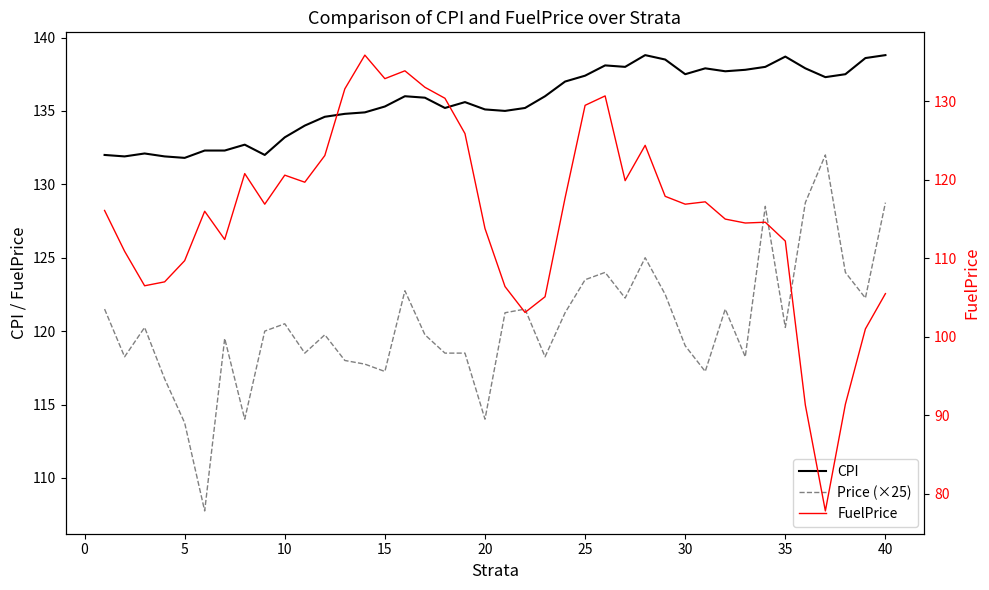

Reading left to right, list all the values displayed in this chart.

CPI: 132.0	131.9	132.1	131.9	131.8	132.3	132.3	132.7	132.0	133.2	134.0	134.6	134.8	134.9	135.3	136.0	135.9	135.2	135.6	135.1	135.0	135.2	136.0	137.0	137.4	138.1	138.0	138.8	138.5	137.5	137.9	137.7	137.8	138.0	138.7	137.9	137.3	137.5	138.6	138.8
Price (×25): 121.5	118.3	120.2	116.8	113.8	107.7	119.5	114.0	120.0	120.5	118.5	119.8	118.0	117.8	117.3	122.8	119.8	118.5	118.5	114.0	121.2	121.5	118.3	121.2	123.5	124.0	122.2	125.0	122.5	119.0	117.3	121.5	118.3	128.5	120.2	128.8	132.0	124.0	122.2	128.8
FuelPrice: 116.1	110.9	106.5	107.0	109.7	116.0	112.4	120.8	116.9	120.6	119.7	123.1	131.6	135.9	132.9	133.9	131.8	130.4	125.9	113.8	106.4	103.1	105.1	117.7	129.5	130.7	119.9	124.4	117.9	116.9	117.2	115.0	114.5	114.6	112.2	91.3	77.8	91.4	101.0	105.5